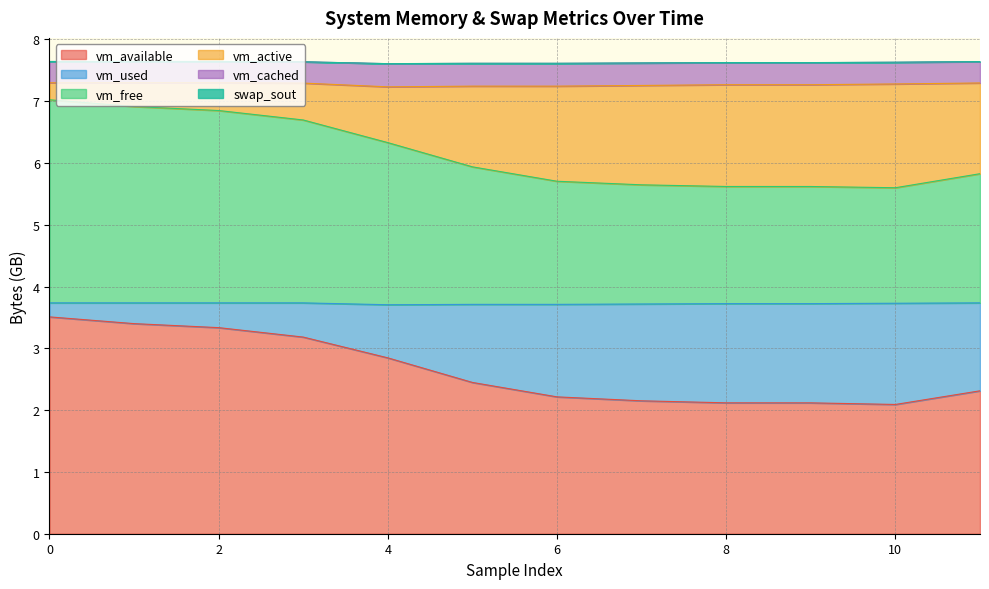

True or false: vm_cached and vm_available intersect in this chart.

False